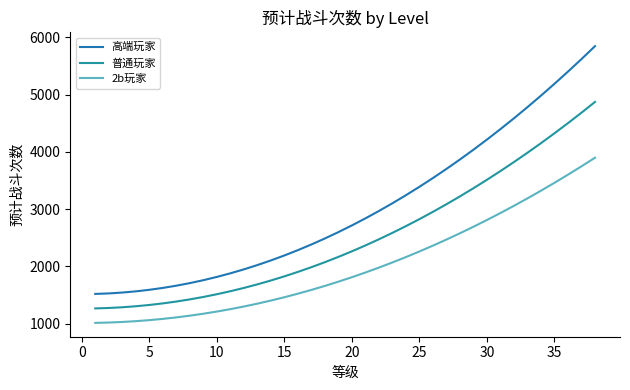

Reading right to left, list all the values displayed in this chart.

高端玩家: 5847.0	5622.0	5403.0	5190.0	4983.0	4782.0	4587.0	4398.0	4215.0	4038.0	3867.0	3702.0	3543.0	3390.0	3243.0	3102.0	2967.0	2838.0	2715.0	2598.0	2487.0	2382.0	2283.0	2190.0	2103.0	2022.0	1947.0	1878.0	1815.0	1758.0	1707.0	1662.0	1623.0	1590.0	1563.0	1542.0	1527.0	1518.0
普通玩家: 4872.5	4685.0	4502.5	4325.0	4152.5	3985.0	3822.5	3665.0	3512.5	3365.0	3222.5	3085.0	2952.5	2825.0	2702.5	2585.0	2472.5	2365.0	2262.5	2165.0	2072.5	1985.0	1902.5	1825.0	1752.5	1685.0	1622.5	1565.0	1512.5	1465.0	1422.5	1385.0	1352.5	1325.0	1302.5	1285.0	1272.5	1265.0
2b玩家: 3898.0	3748.0	3602.0	3460.0	3322.0	3188.0	3058.0	2932.0	2810.0	2692.0	2578.0	2468.0	2362.0	2260.0	2162.0	2068.0	1978.0	1892.0	1810.0	1732.0	1658.0	1588.0	1522.0	1460.0	1402.0	1348.0	1298.0	1252.0	1210.0	1172.0	1138.0	1108.0	1082.0	1060.0	1042.0	1028.0	1018.0	1012.0